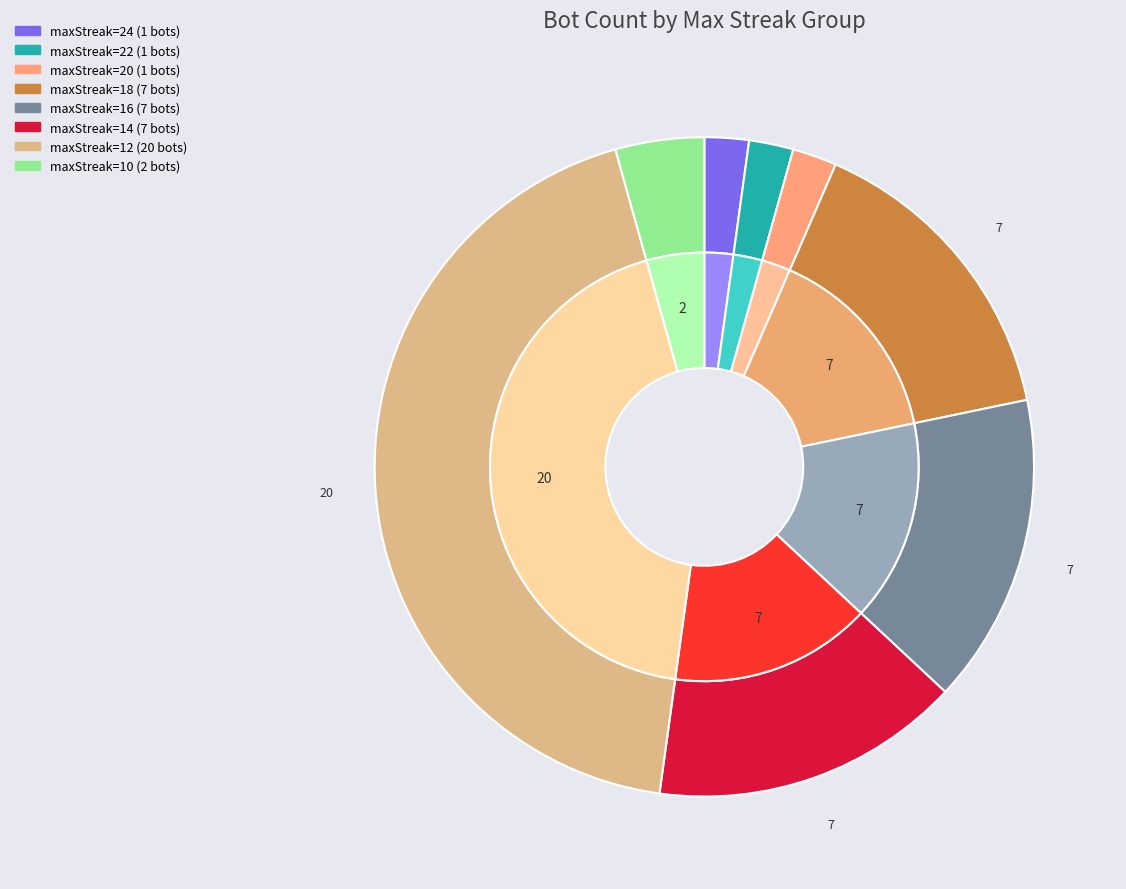

Do 8 and 24 together represent more than half of the pie?

No